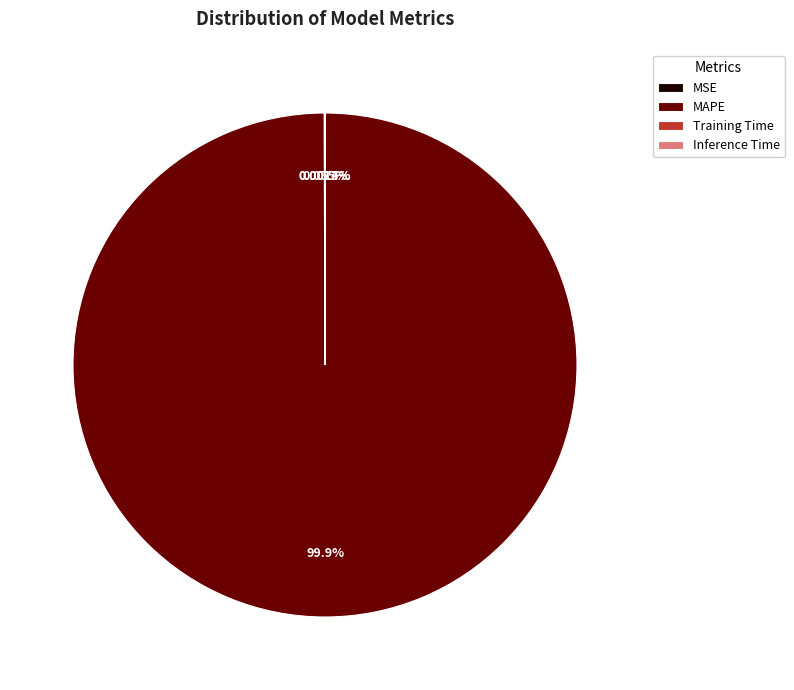

What percentage is the MAPE slice, to the nearest percent?

100%